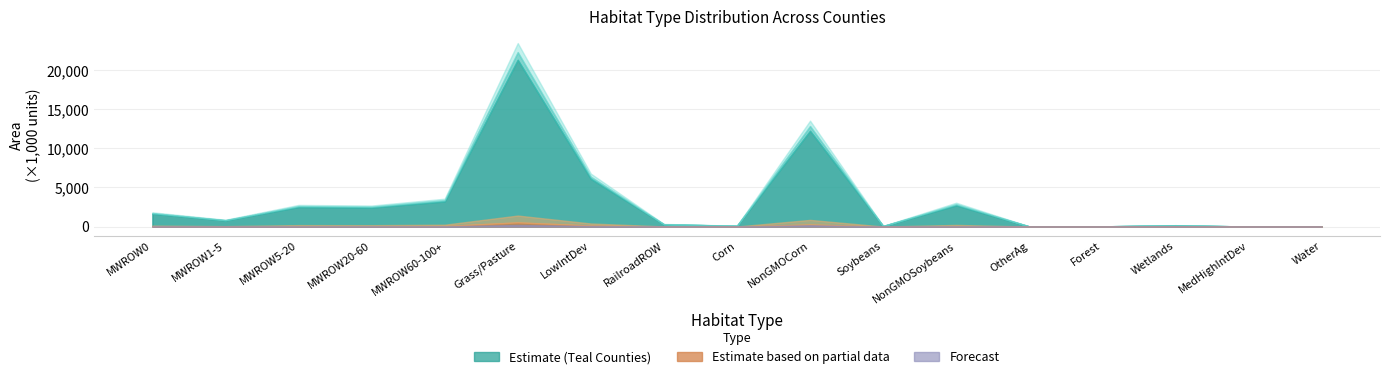

The DesMoinesLobe series shows 739035 at MWROW5-20. True or false?

False